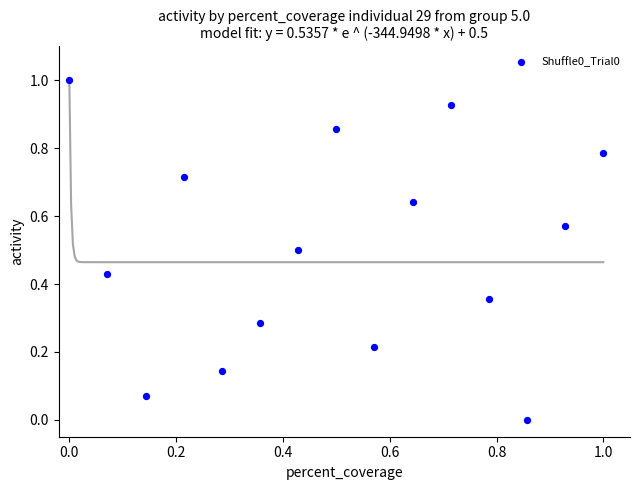

What is the range of X values (max minus min)?

1.0